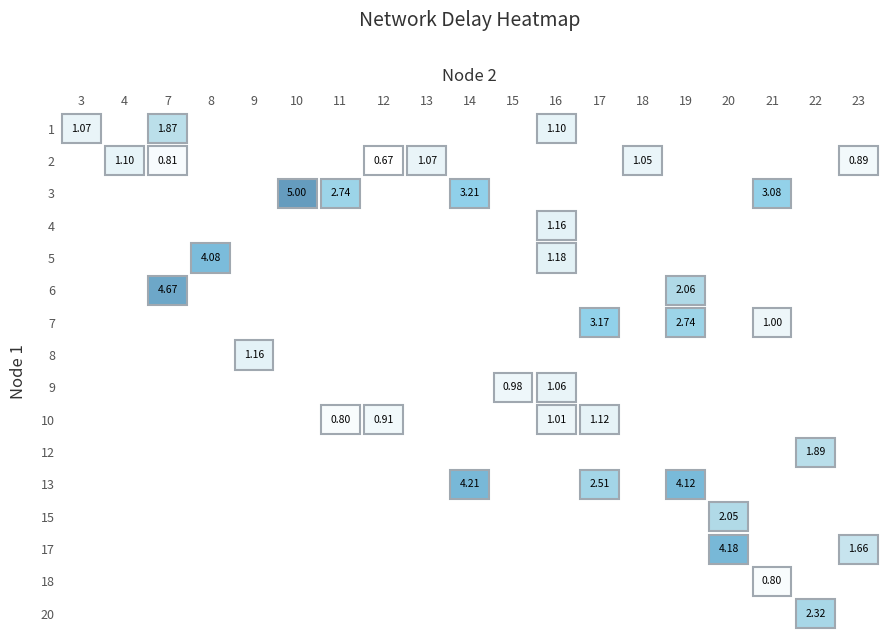

Between 3 and 16, which is larger?

16